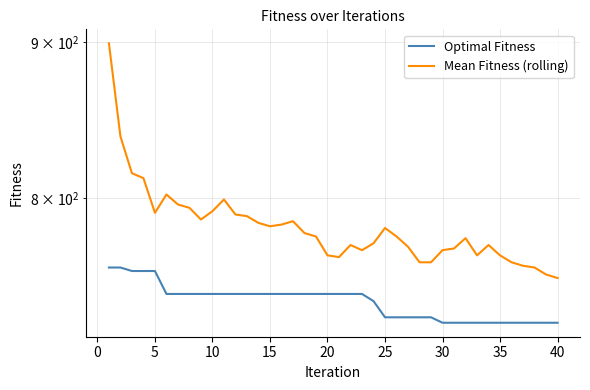

Does the chart display data point markers on the line(s)?

No